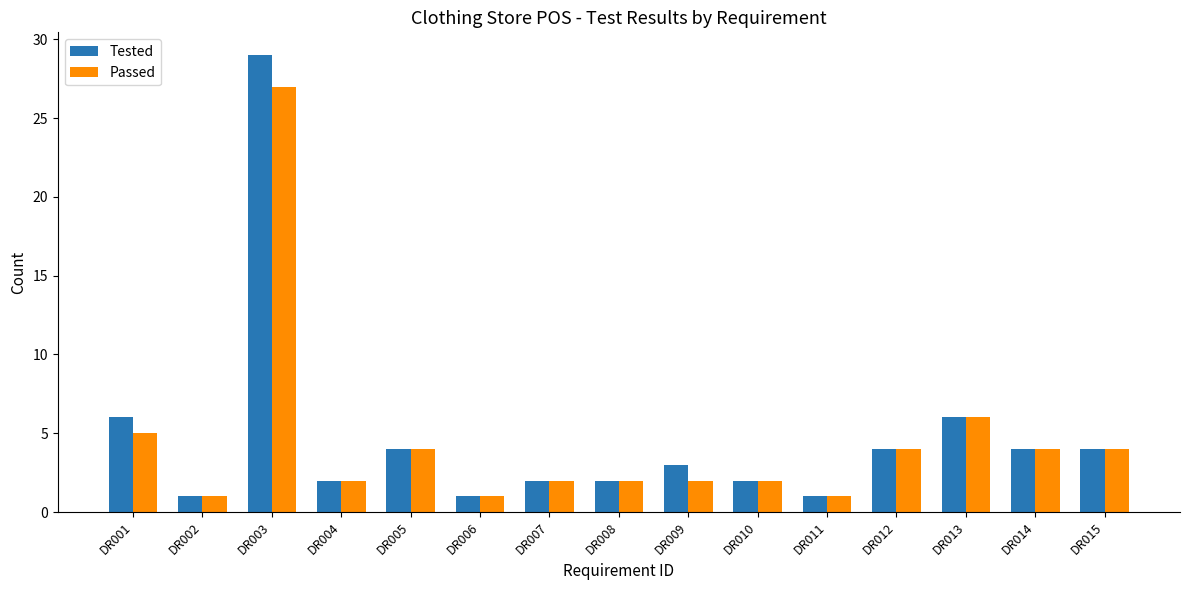

What is the difference between the Passed values at DR014 and DR008?

2